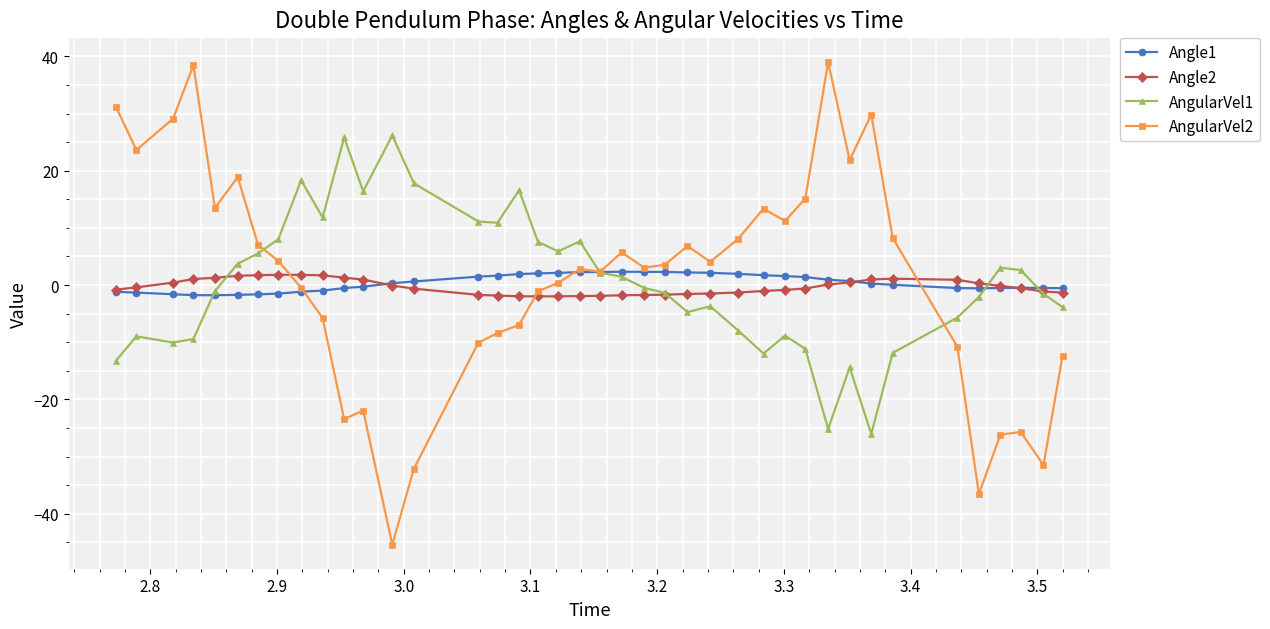

True or false: Angle2 and Angle1 cross at least once.

True